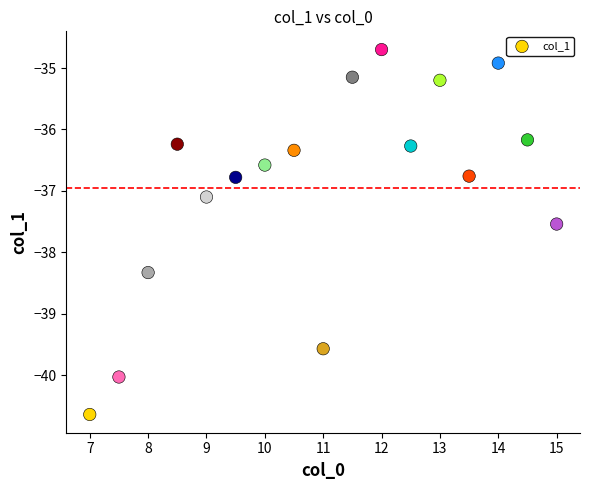

What is the range of X values (max minus min)?

8.0